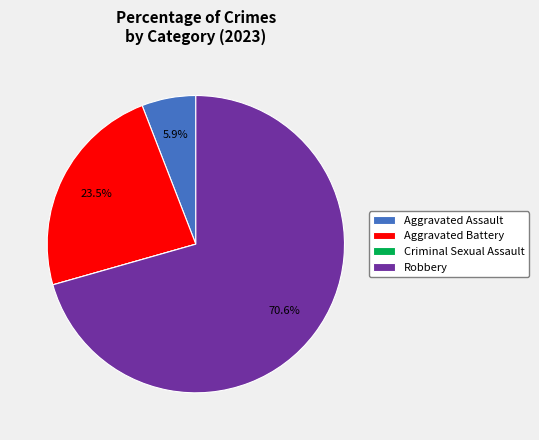

Which slice is the largest?

Robbery